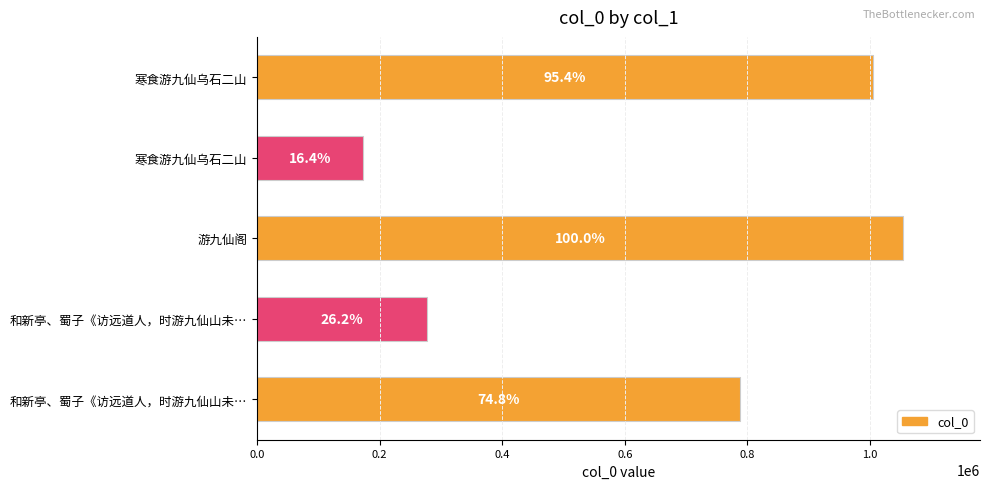

Are the bars horizontal?

Yes